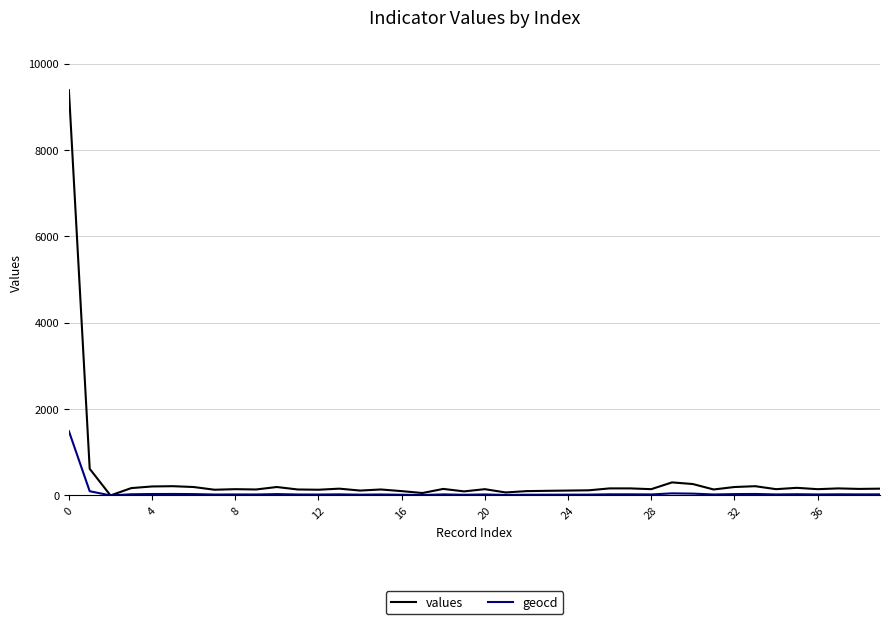

What is the maximum value for values?

9382